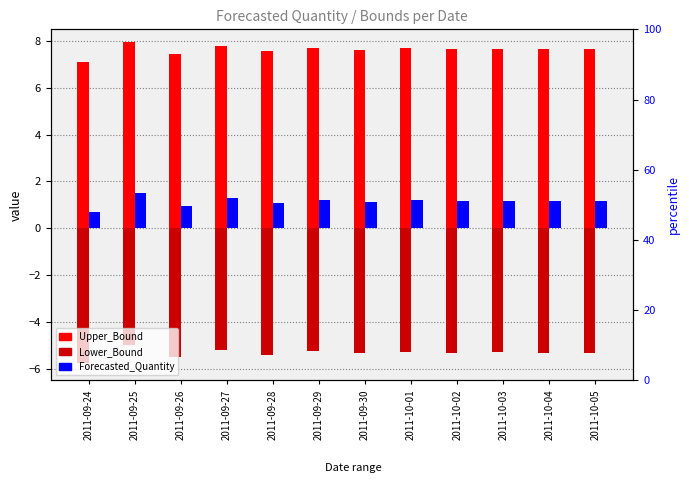

What is the label of the 10th bar from the left?

2011-10-03